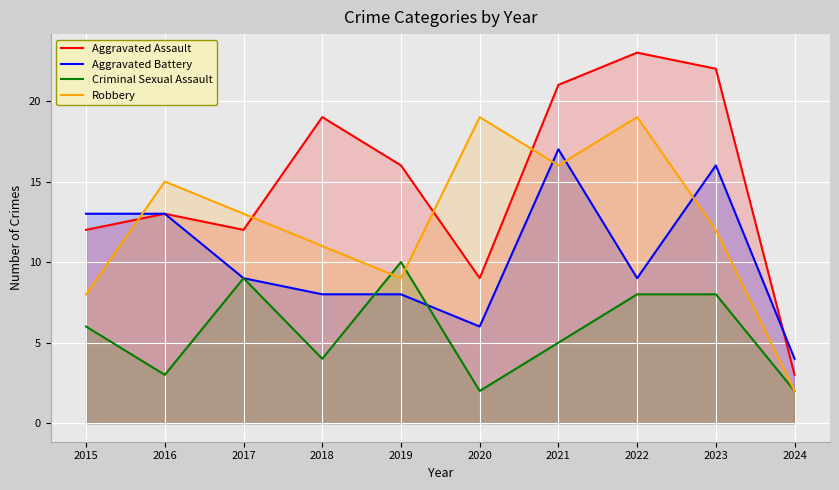

What is the difference between the maximum and second lowest values in the Aggravated Assault series?

14